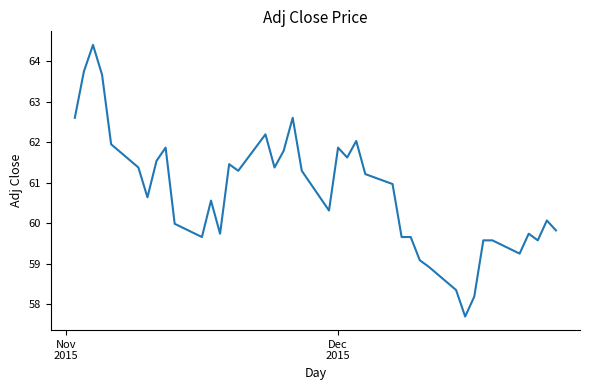

What is the difference between the maximum and minimum values?

6.7